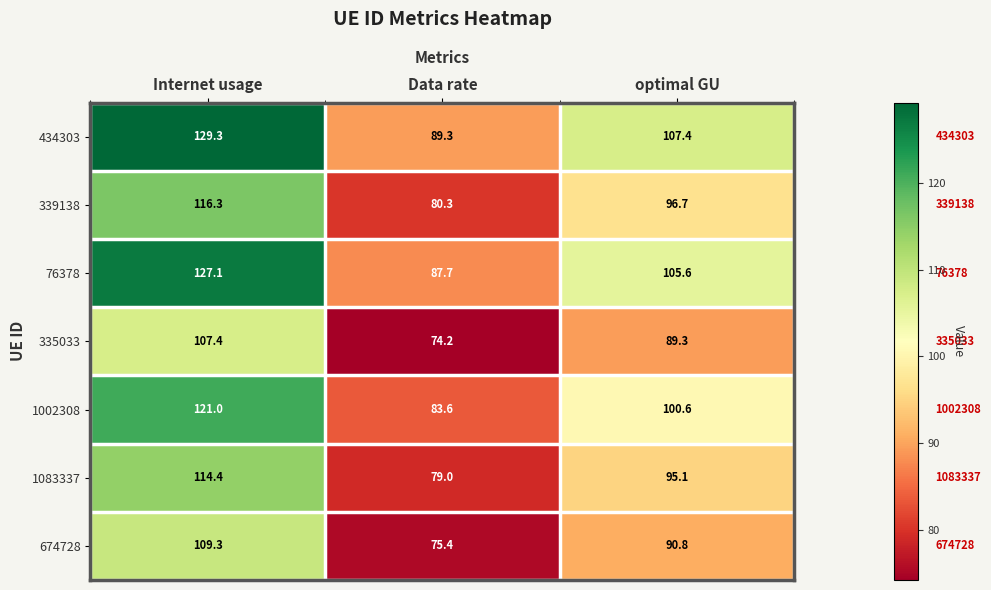

Rank the categories by 674728 value from highest to lowest.

Internet usage, optimal GU, Data rate